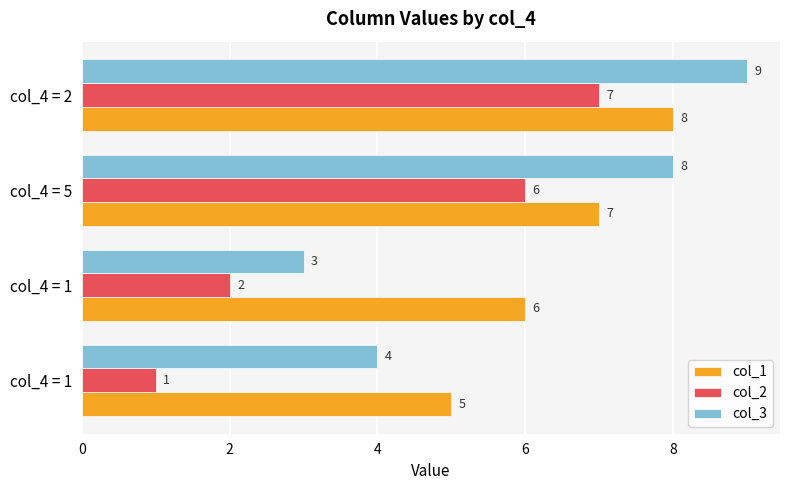

What are all the series names shown in the legend?

col_1, col_2, col_3